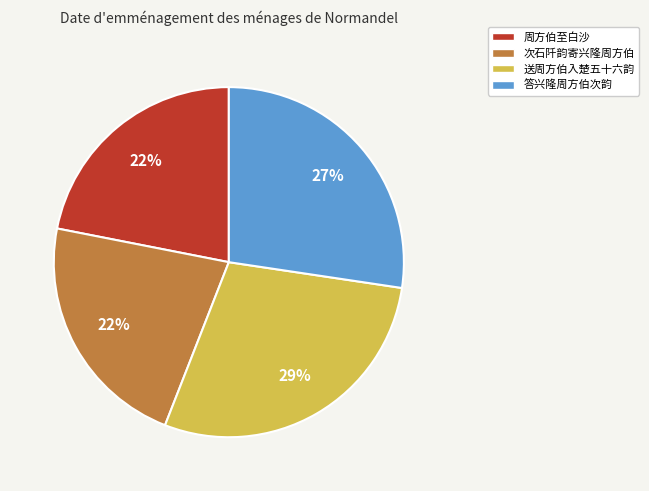

To the nearest percent, what portion does 周方伯至白沙 represent?

22%